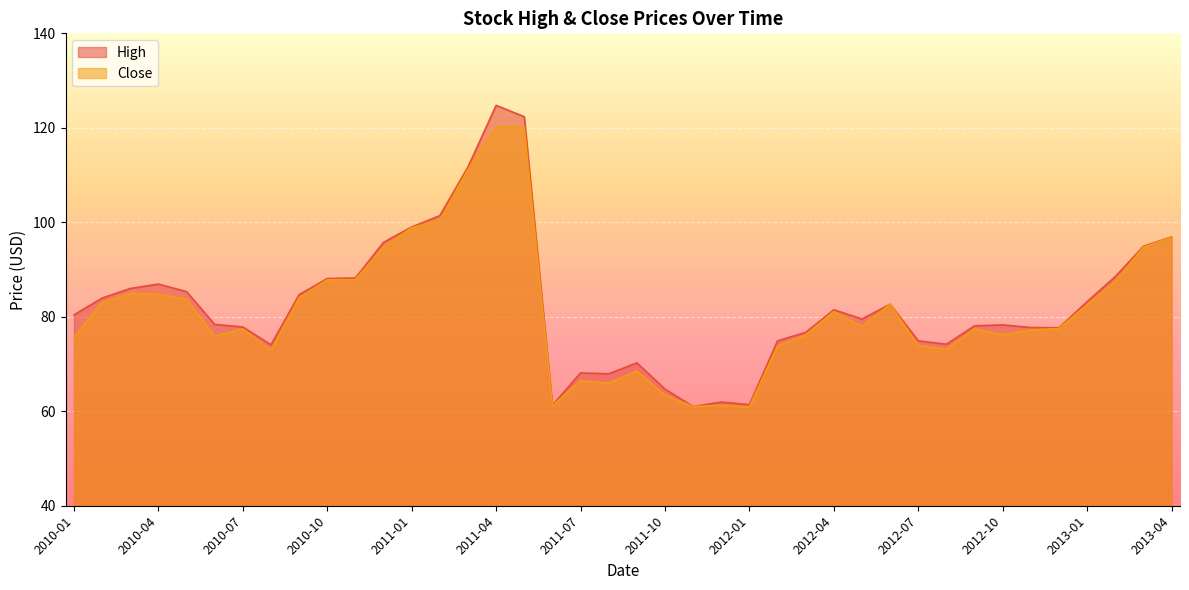

Which has a higher value, 2010-10 or 2010-04?

2010-10